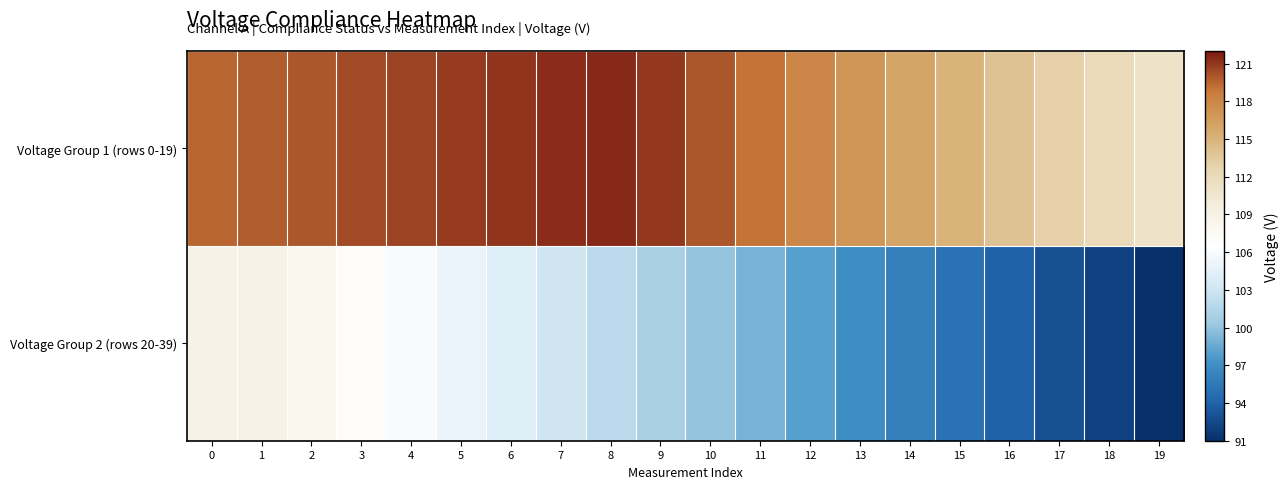

Which series has the widest spread of values?

Voltage Group 2 (rows 20-39)